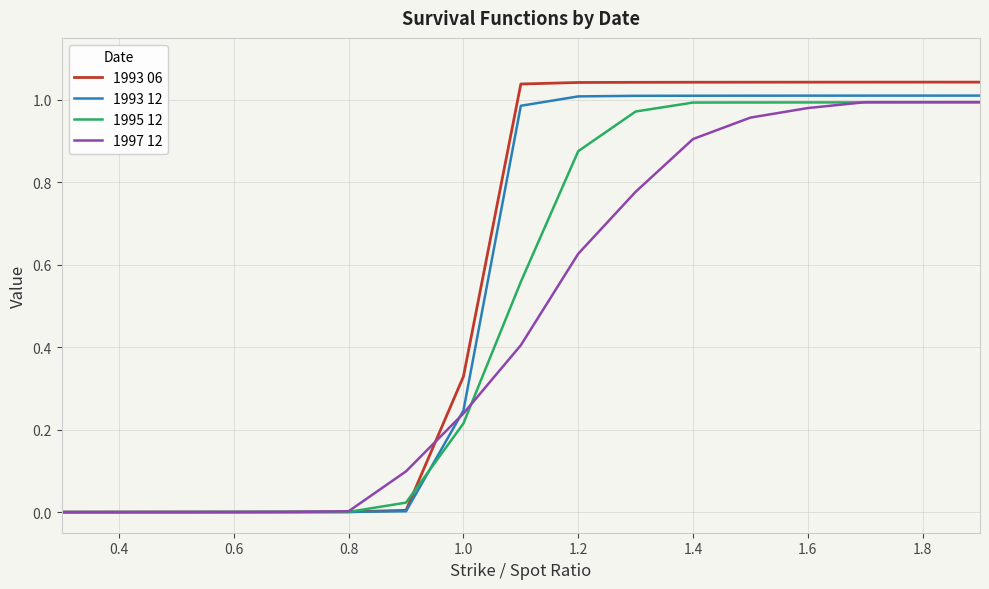

Which series has the widest spread of values?

1993 06